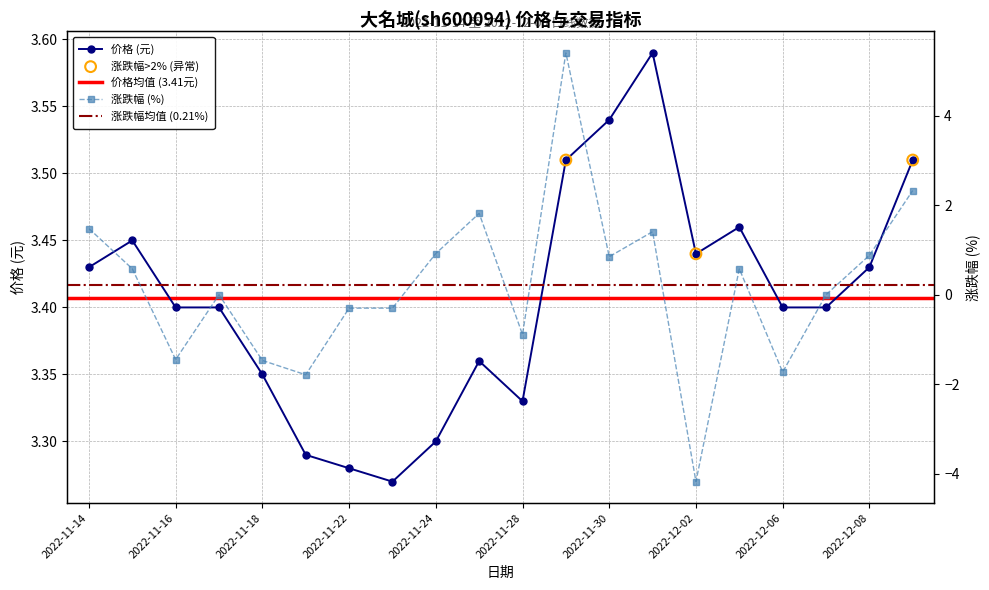

Which series has the largest total across all categories?

价格